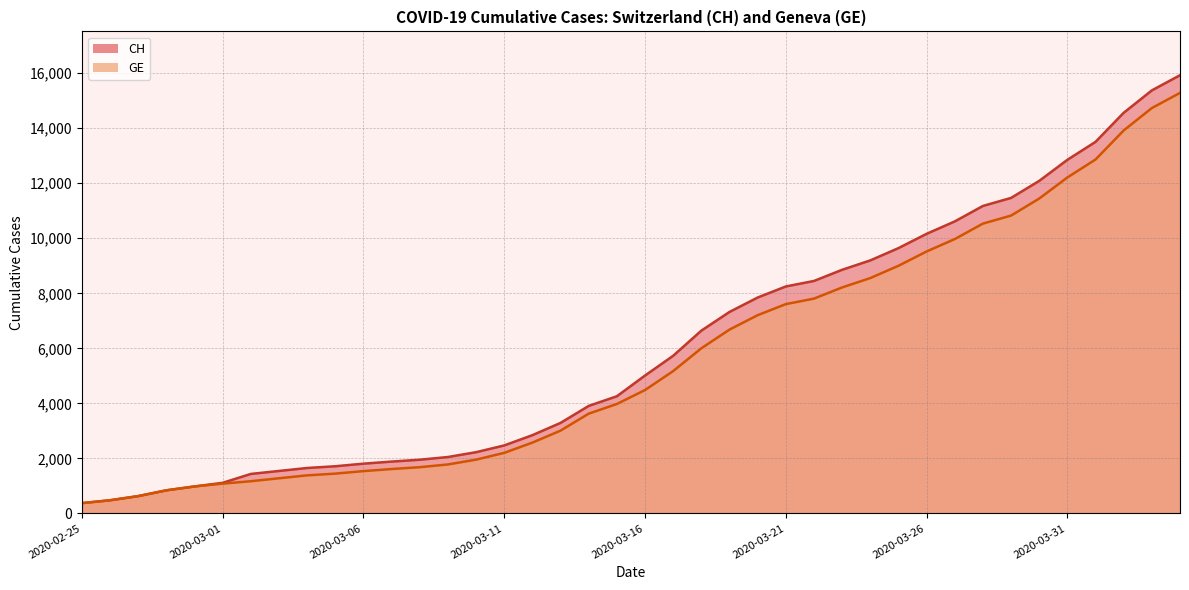

Reading left to right, extract all data points from this chart.

CH: 2020-02-25=375	2020-02-26=479	2020-02-27=630	2020-02-28=840	2020-02-29=981	2020-03-01=1113	2020-03-02=1436	2020-03-03=1544	2020-03-04=1652	2020-03-05=1715	2020-03-06=1809	2020-03-07=1885	2020-03-08=1952	2020-03-09=2051	2020-03-10=2226	2020-03-11=2472	2020-03-12=2845	2020-03-13=3291	2020-03-14=3908	2020-03-15=4259	2020-03-16=5012	2020-03-17=5731	2020-03-18=6644	2020-03-19=7323	2020-03-20=7847	2020-03-21=8249	2020-03-22=8449	2020-03-23=8855	2020-03-24=9196	2020-03-25=9642	2020-03-26=10162	2020-03-27=10613	2020-03-28=11175	2020-03-29=11467	2020-03-30=12086	2020-03-31=12852	2020-04-01=13505	2020-04-02=14561	2020-04-03=15375	2020-04-04=15926
GE: 2020-02-25=375	2020-02-26=479	2020-02-27=630	2020-02-28=840	2020-02-29=981	2020-03-01=1083	2020-03-02=1171	2020-03-03=1278	2020-03-04=1384	2020-03-05=1447	2020-03-06=1538	2020-03-07=1614	2020-03-08=1681	2020-03-09=1780	2020-03-10=1955	2020-03-11=2201	2020-03-12=2574	2020-03-13=3010	2020-03-14=3627	2020-03-15=3978	2020-03-16=4485	2020-03-17=5174	2020-03-18=6002	2020-03-19=6681	2020-03-20=7205	2020-03-21=7607	2020-03-22=7807	2020-03-23=8213	2020-03-24=8554	2020-03-25=9000	2020-03-26=9520	2020-03-27=9971	2020-03-28=10533	2020-03-29=10825	2020-03-30=11444	2020-03-31=12210	2020-04-01=12863	2020-04-02=13919	2020-04-03=14733	2020-04-04=15284